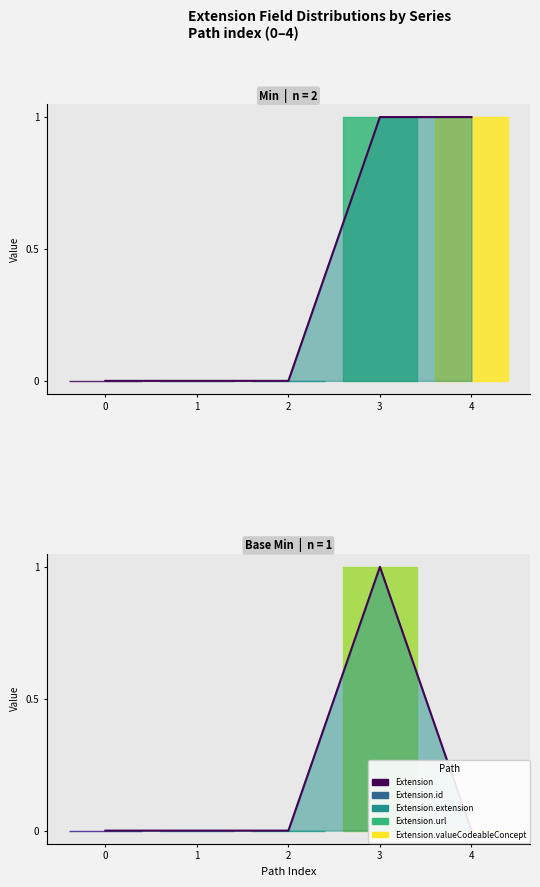

What is the maximum value shown in the chart?

1